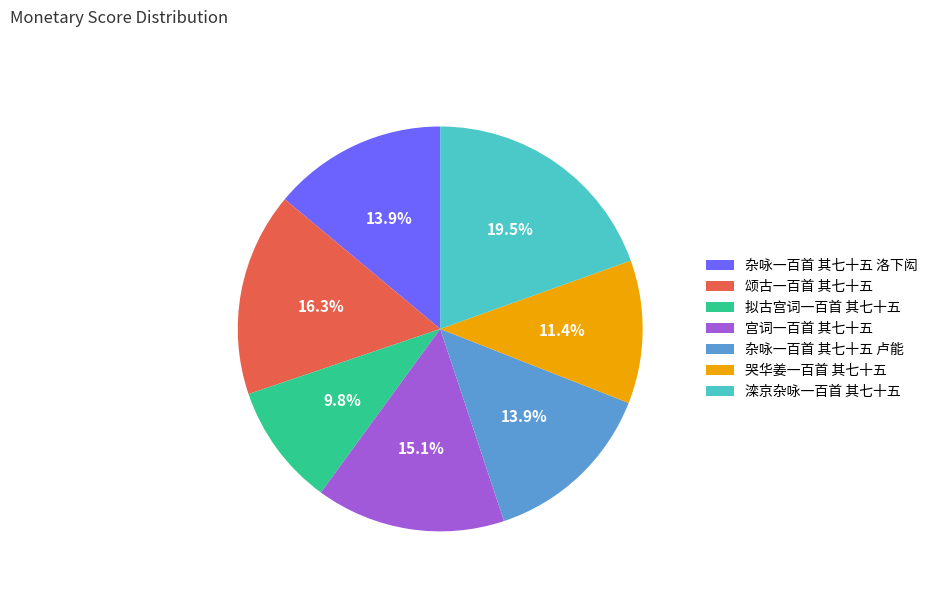

To the nearest percent, what percentage of the pie is 杂咏一百首 其七十五 卢能?

14%